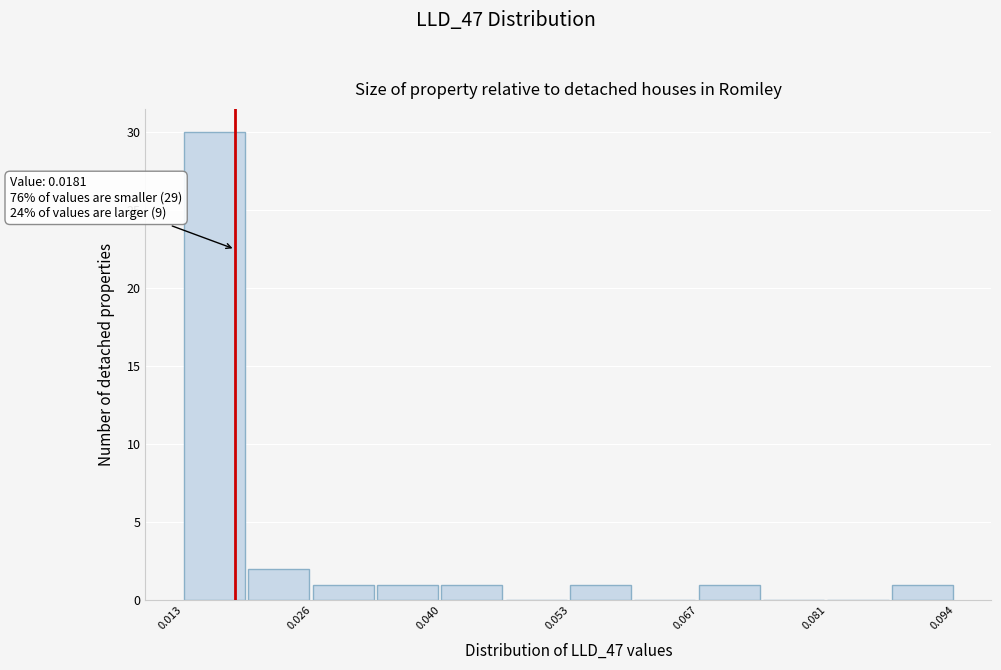

Read against the x-axis, roughly where is the centre of the tallest bar?

0.016